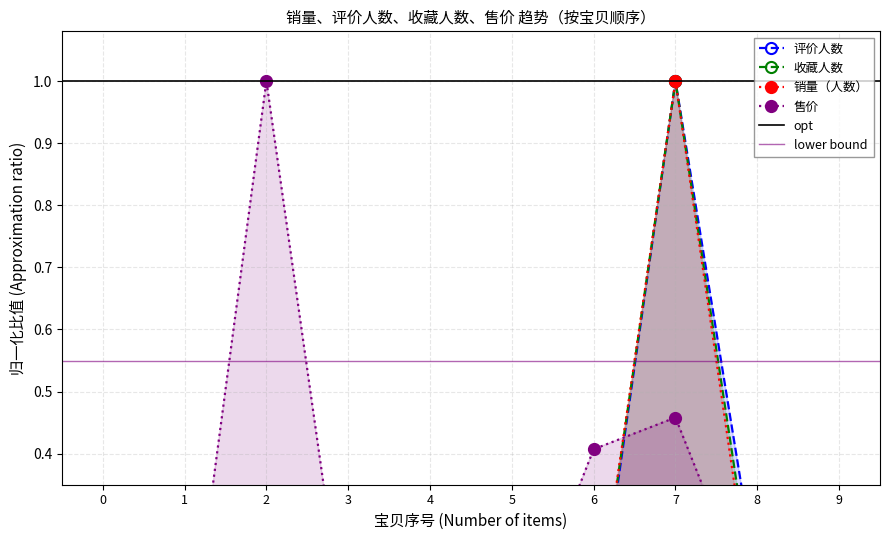

Which series has the largest total across all categories?

售价